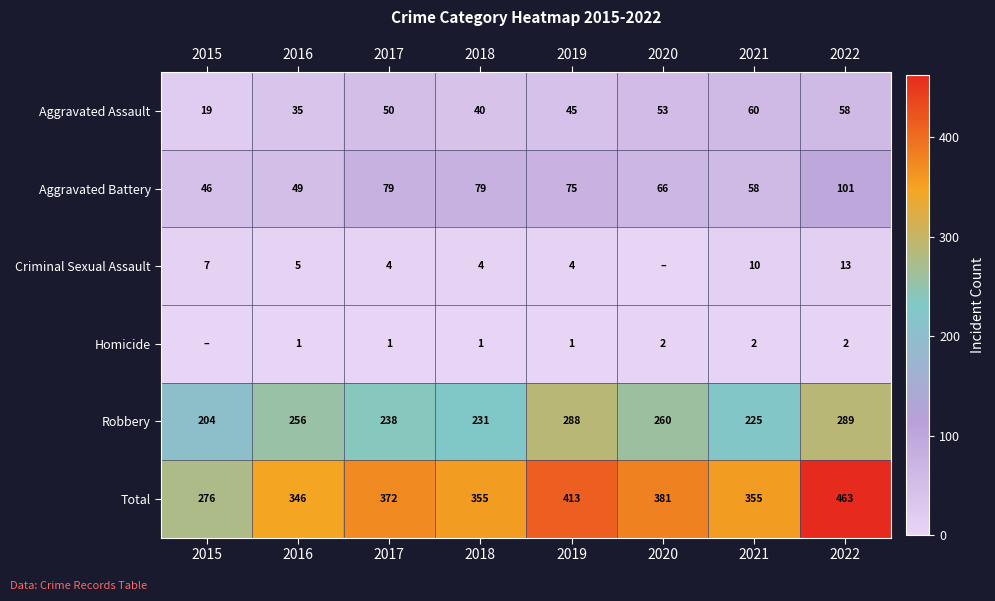

How many positive values does the Homicide series have?

7